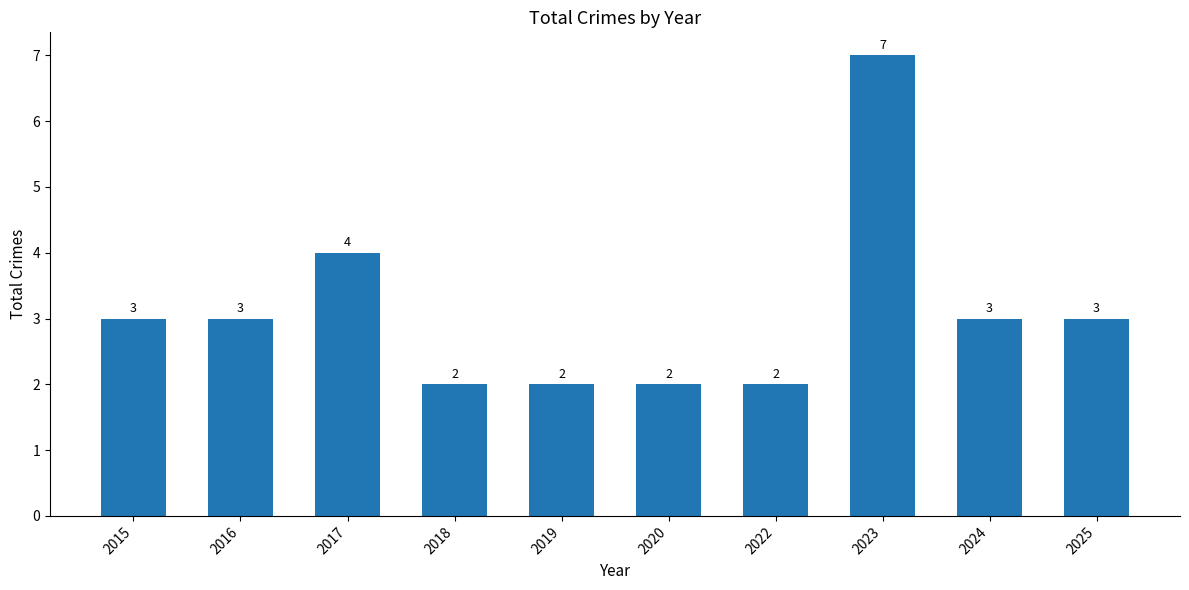

Which label corresponds to the largest value in the chart?

2023